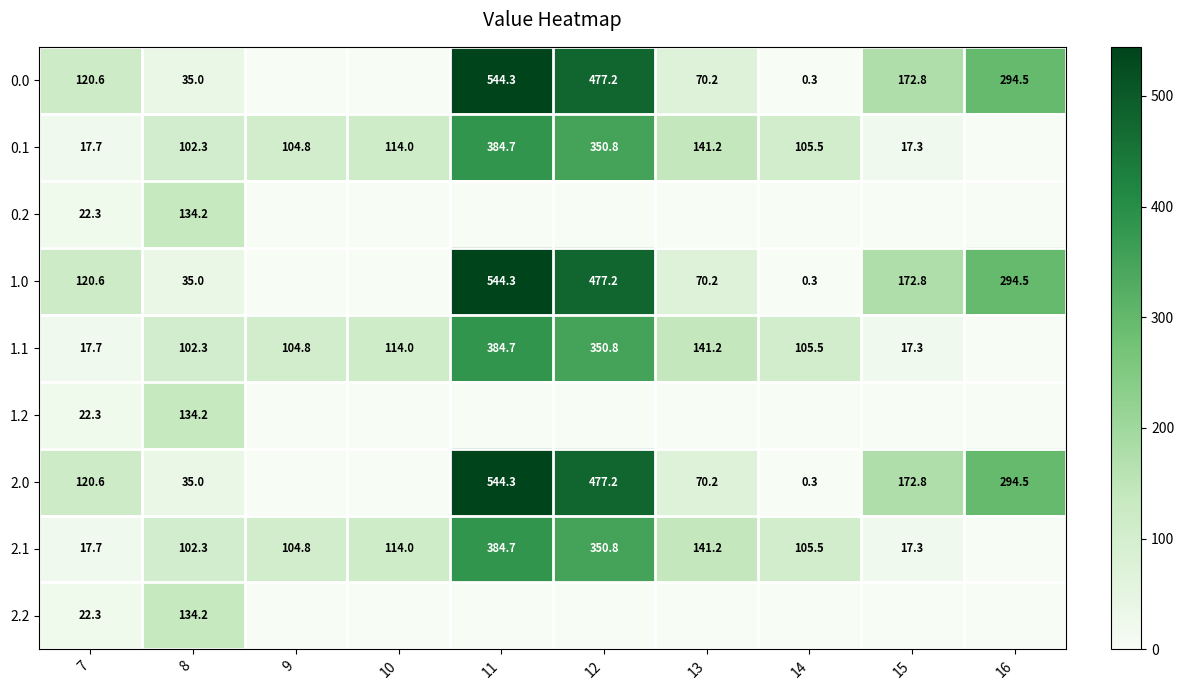

The 0.0 series shows 483.0 at 16. True or false?

False